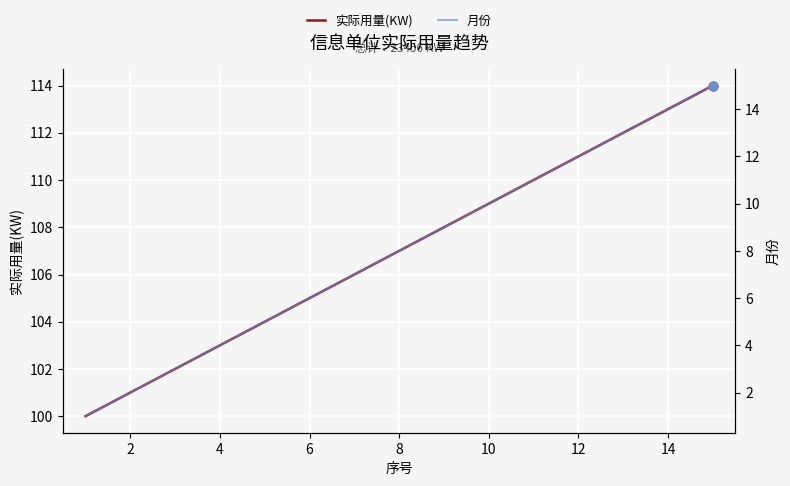

Which series contains the lowest Y value?

月份